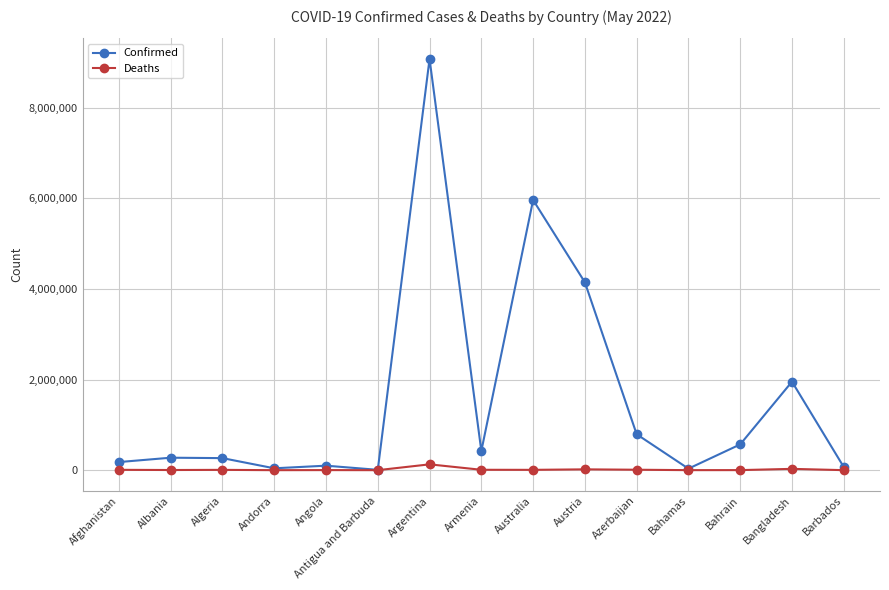

List the series in order of their peak value, lowest first.

Deaths, Confirmed